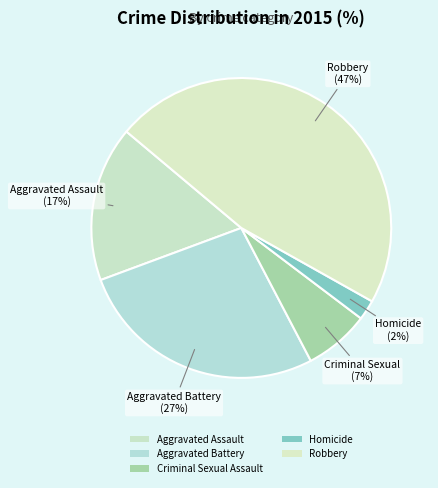

Rank the categories by value from lowest to highest.

Homicide, Criminal Sexual Assault, Aggravated Assault, Aggravated Battery, Robbery